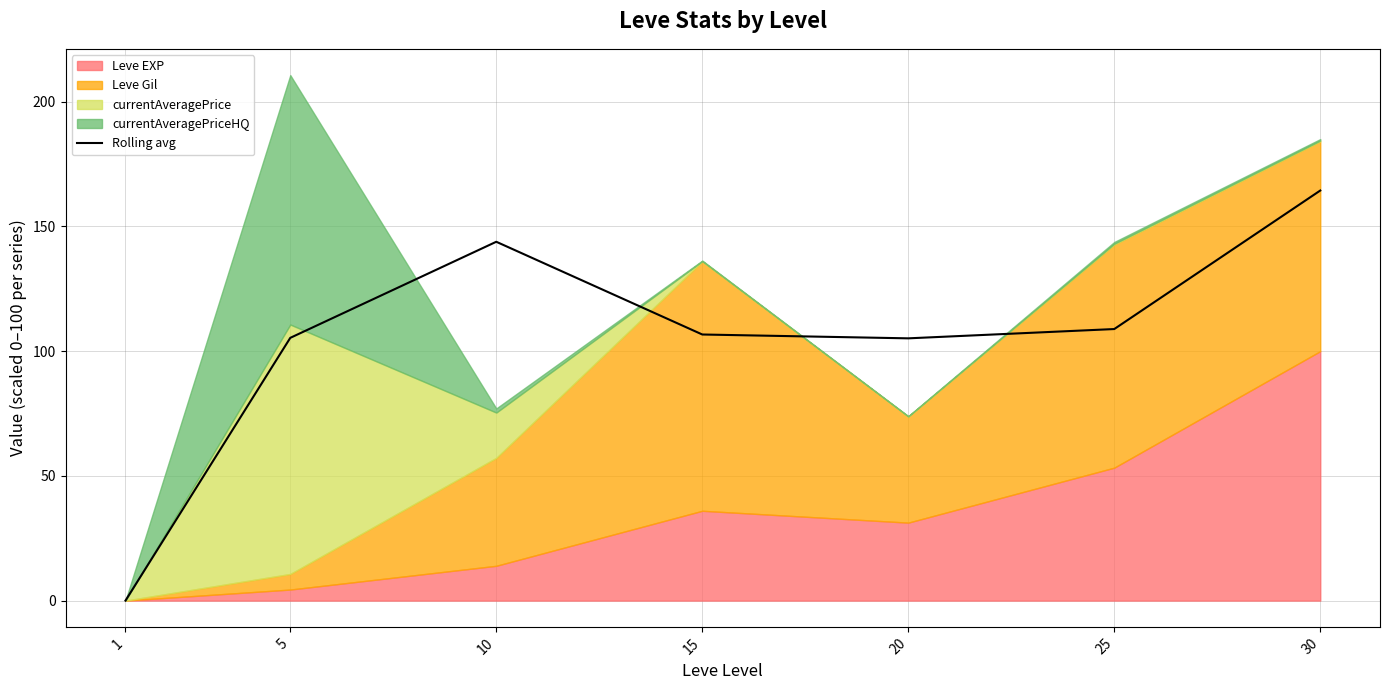

Does the chart display data point markers on the line(s)?

No